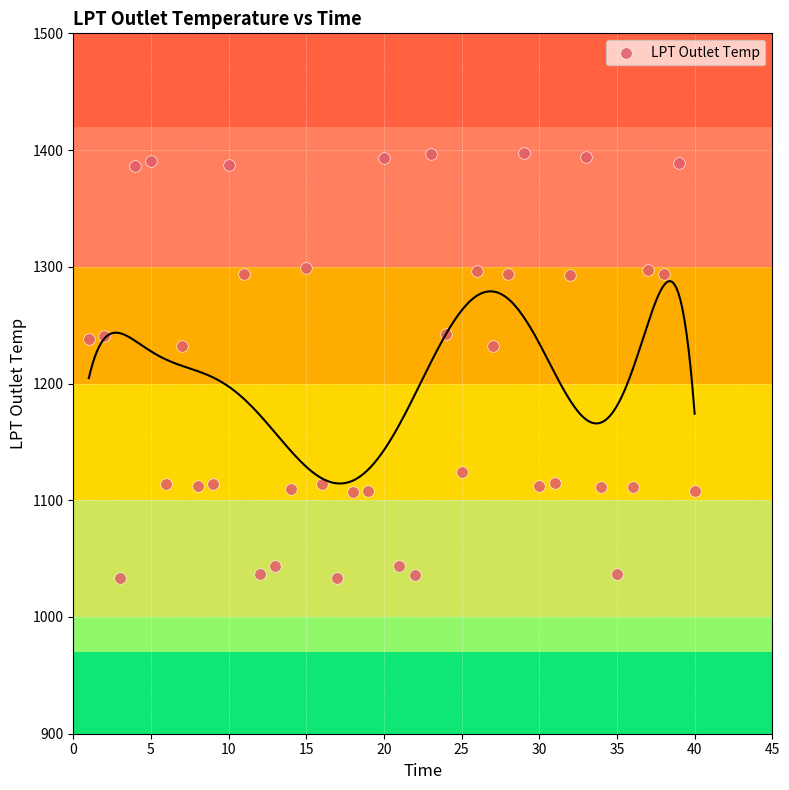

What is the range of X values (max minus min)?

39.0